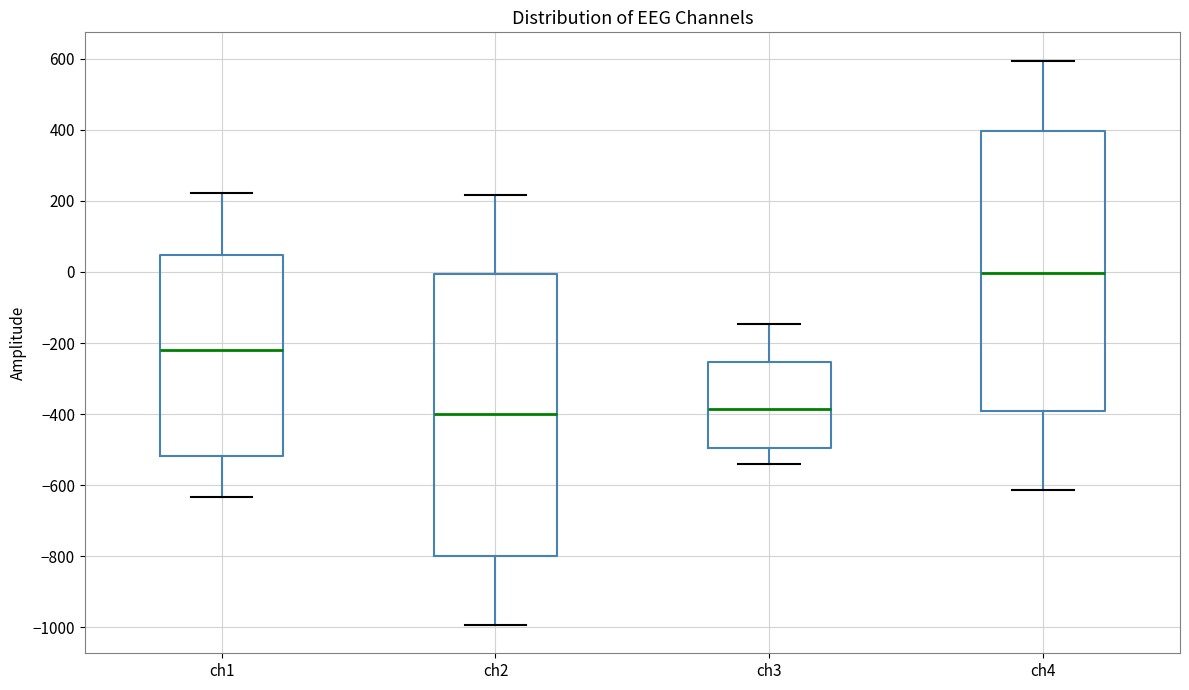

Where is the lower edge of the box for ch3 on the y-axis? The values are not printed on the chart, so give them approximately, as read against the axis.

-500